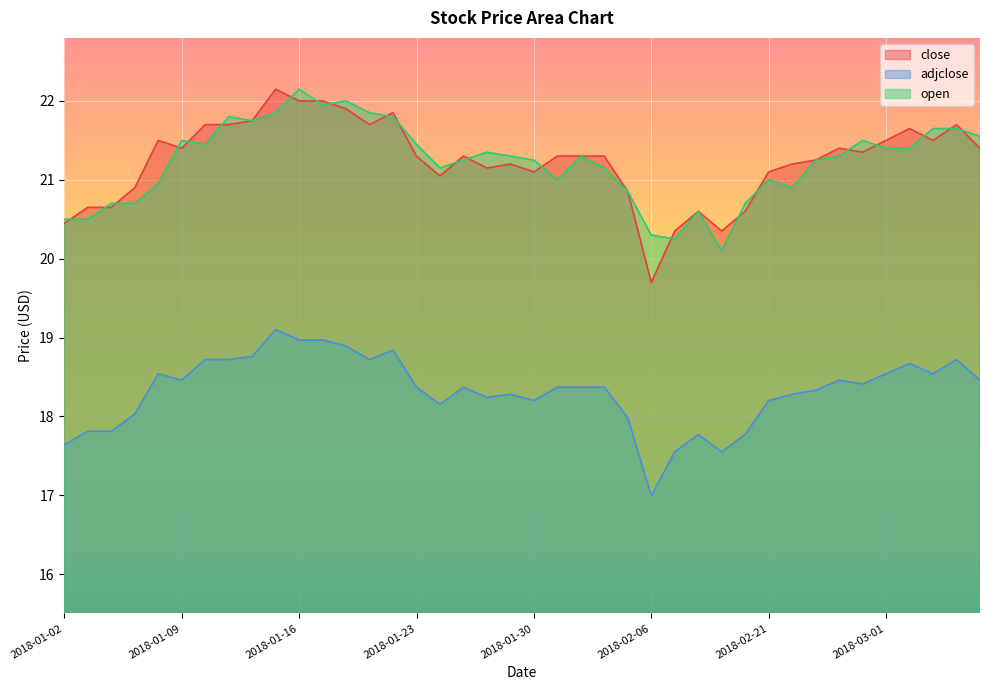

What is the approximate value of open at 2018-01-15?

21.9